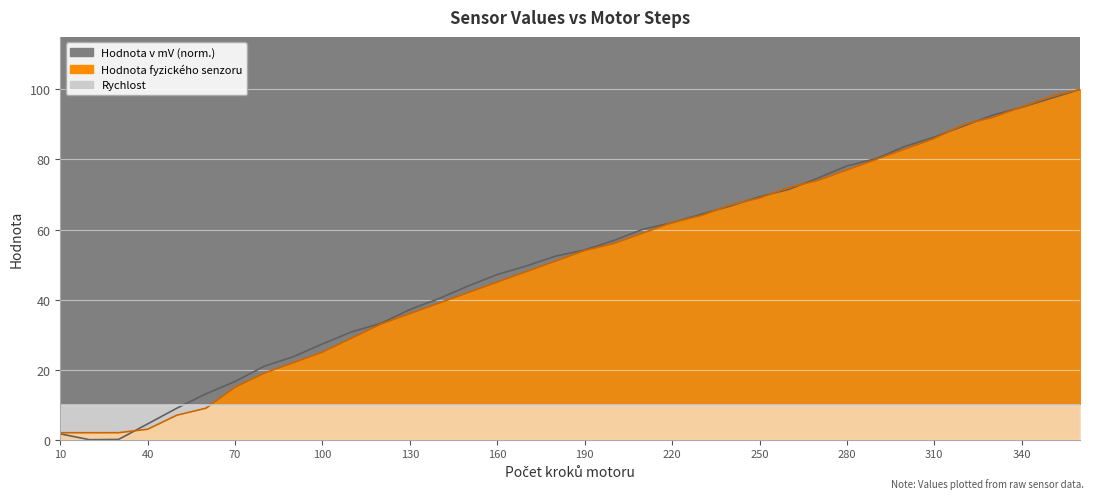

True or false: Hodnota fyzického senzoru has a value of 100.0 at 360.

True